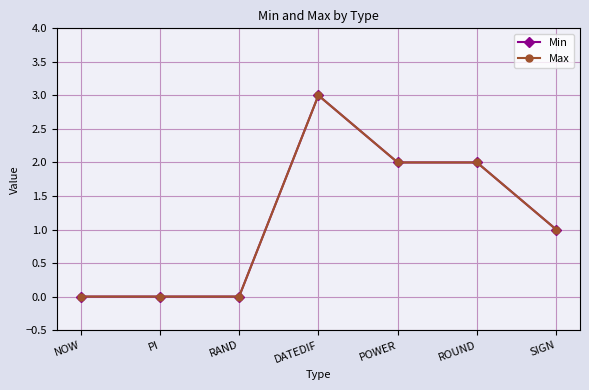

How many interior local peaks does the Min series have?

1